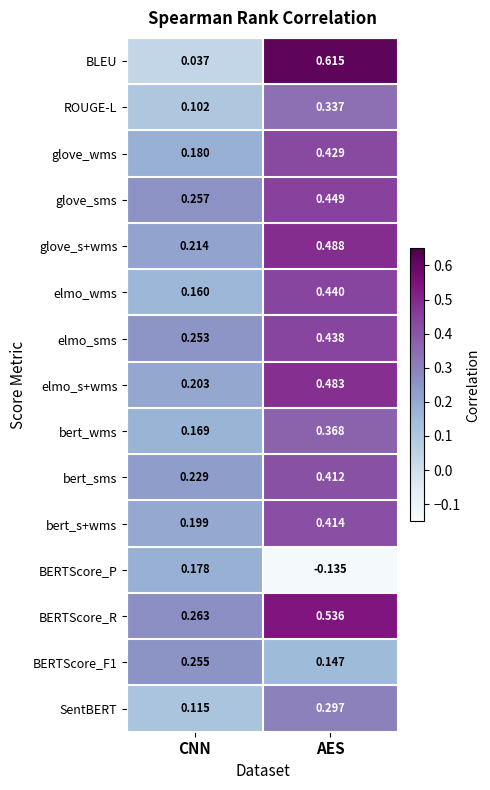

List the labels in order of glove_s+wms value, largest first.

AES, CNN